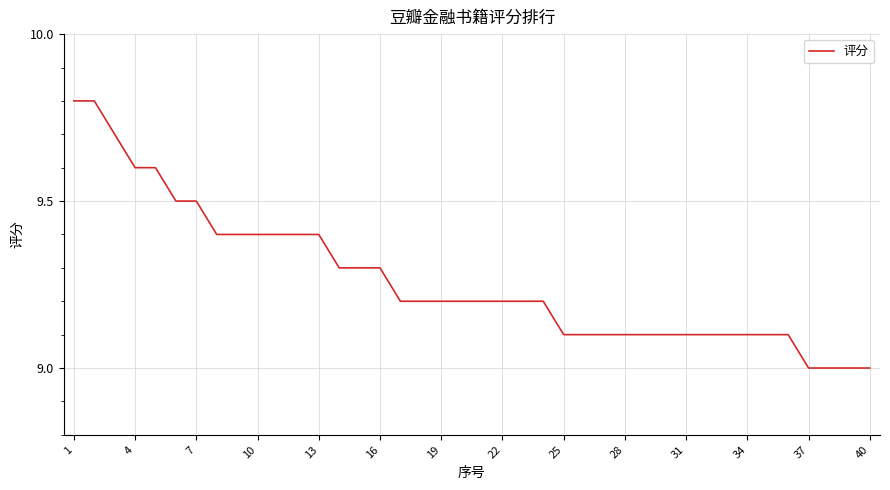

What is the maximum value shown in the chart?

9.8